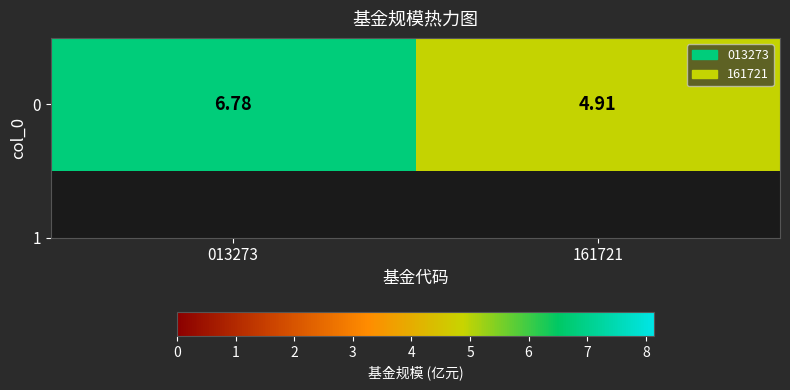

Reading left to right, what are all the values shown in this chart?

6.8	4.9